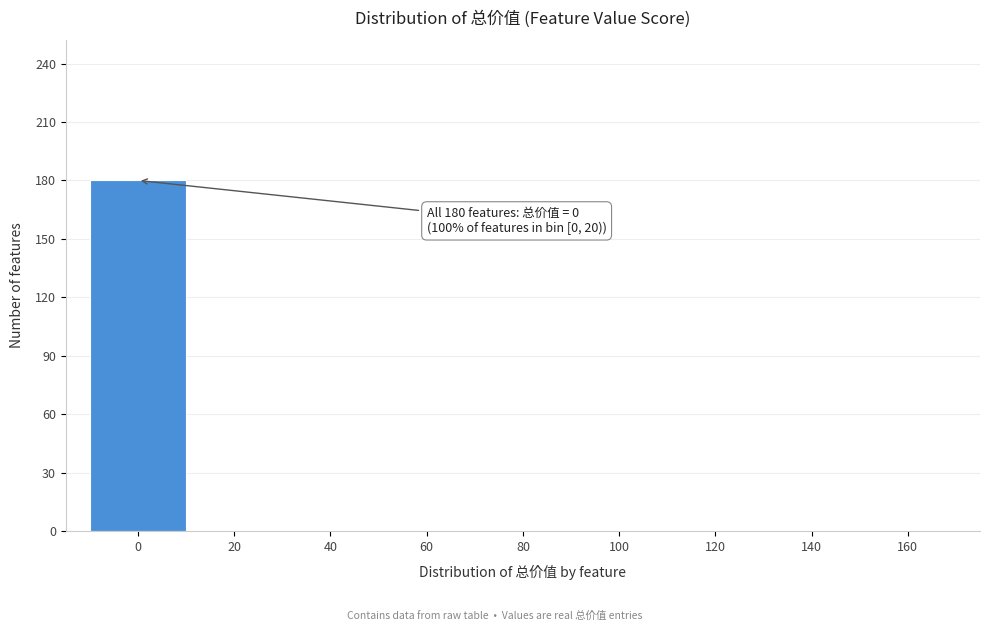

Reading right to left, transcribe all the data shown in this chart.

160=0	140=0	120=0	100=0	80=0	60=0	40=0	20=0	0=180